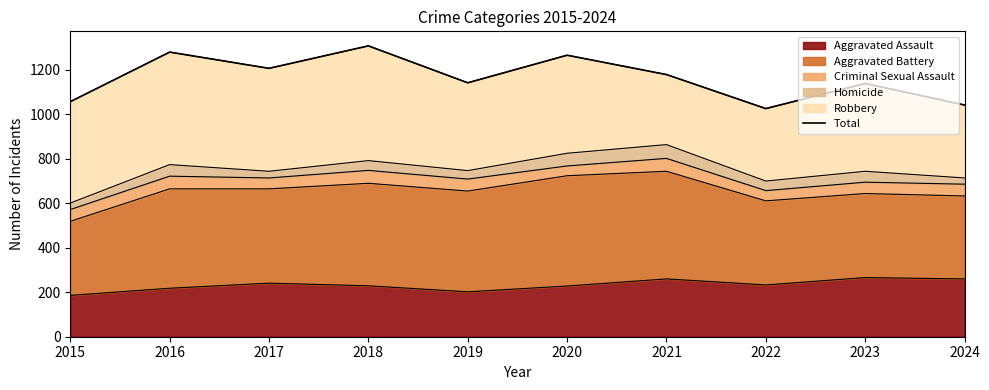

List the labels in order of value, smallest first.

2022, 2024, 2015, 2023, 2019, 2021, 2017, 2020, 2016, 2018